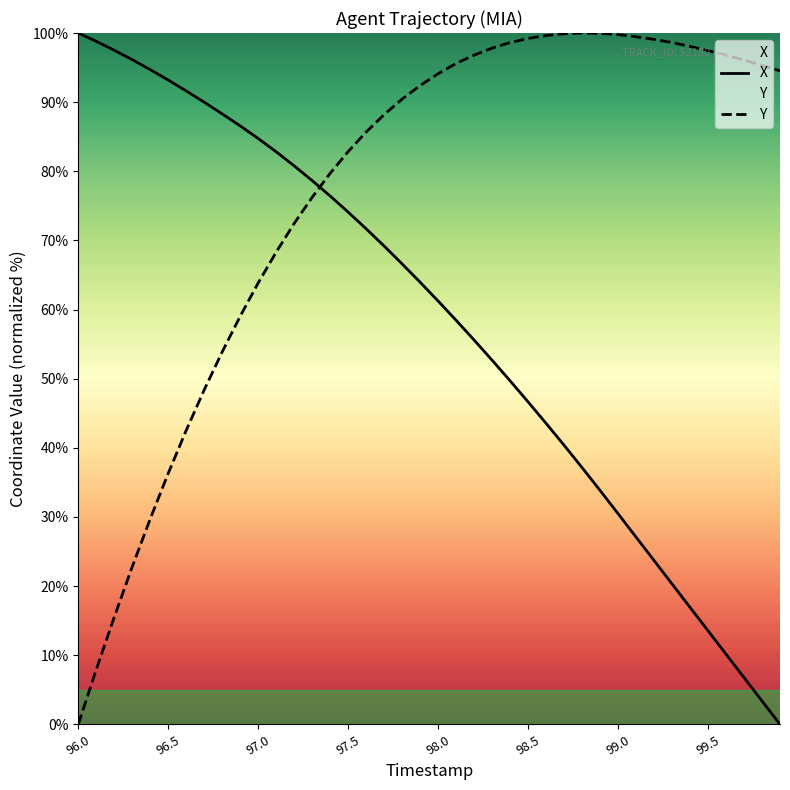

Is it true that Y equals 0.0 at 96.0?

True